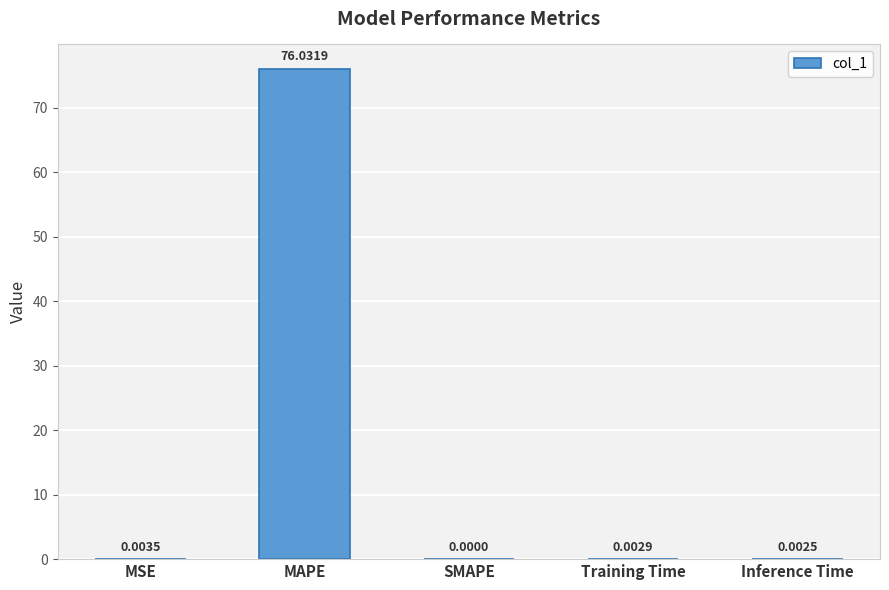

Which has a higher value, MAPE or MSE?

MAPE